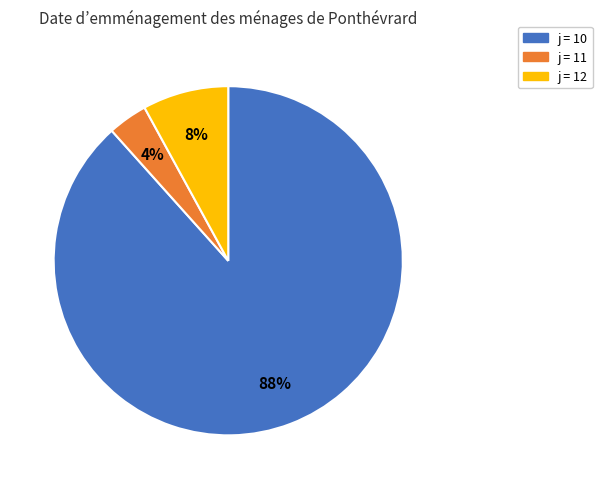

Count the number of slices in the pie.

3